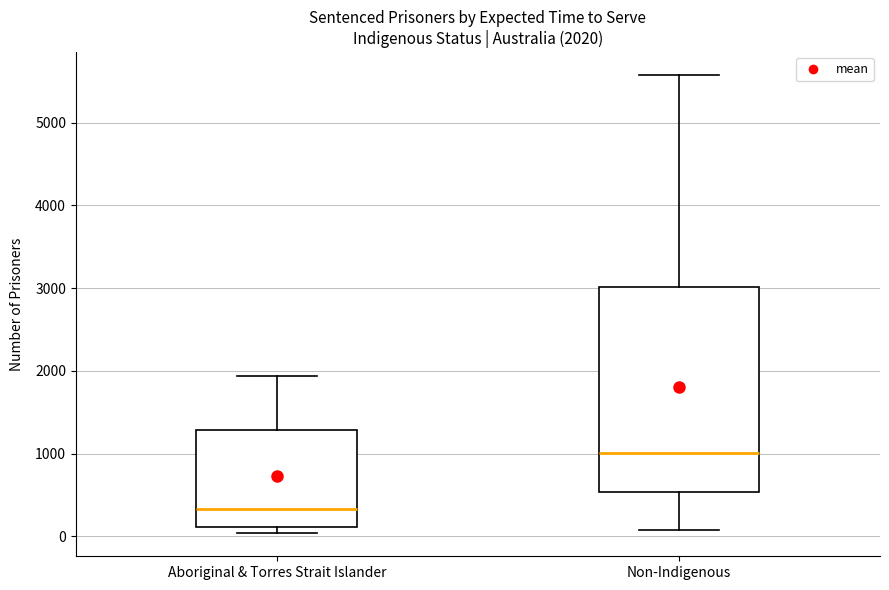

Which box's median line is the lowest?

Aboriginal & Torres Strait Islander